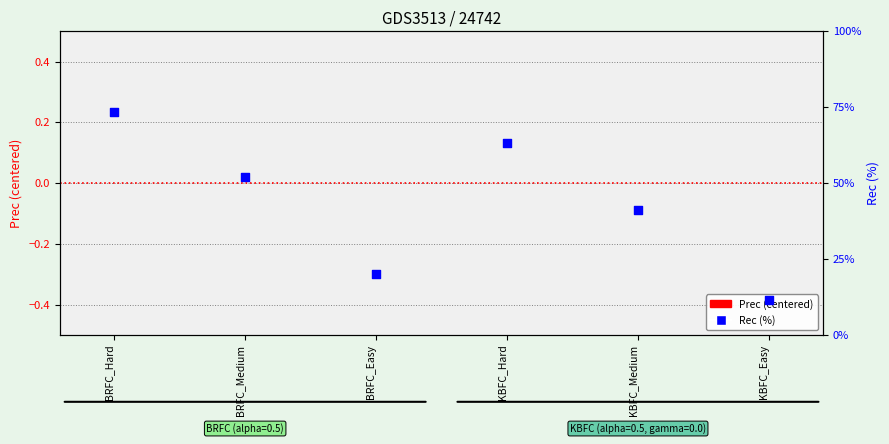

Which series has the largest total across all categories?

Rec (%)